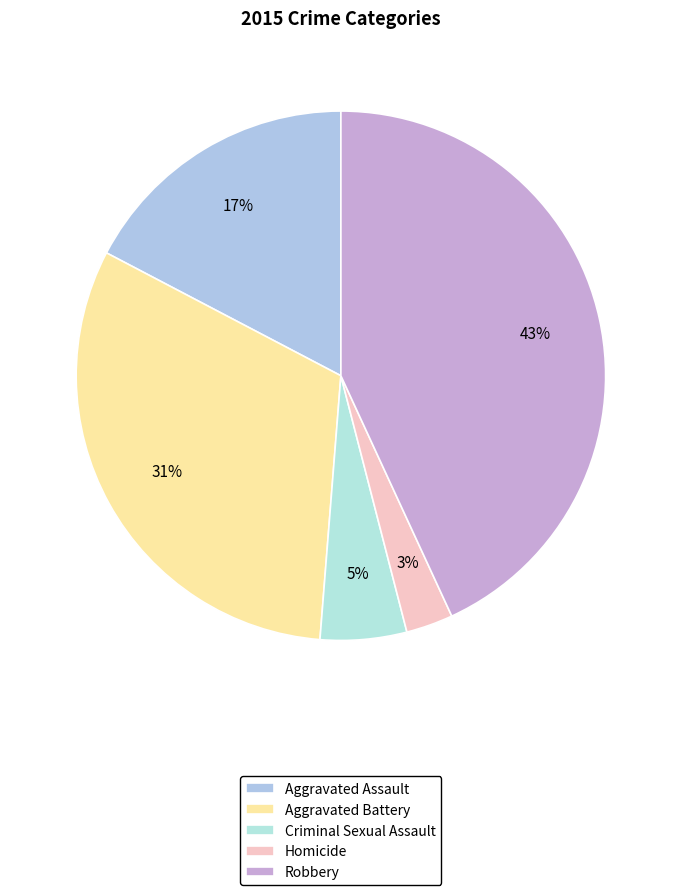

How many segments does this pie chart have?

5